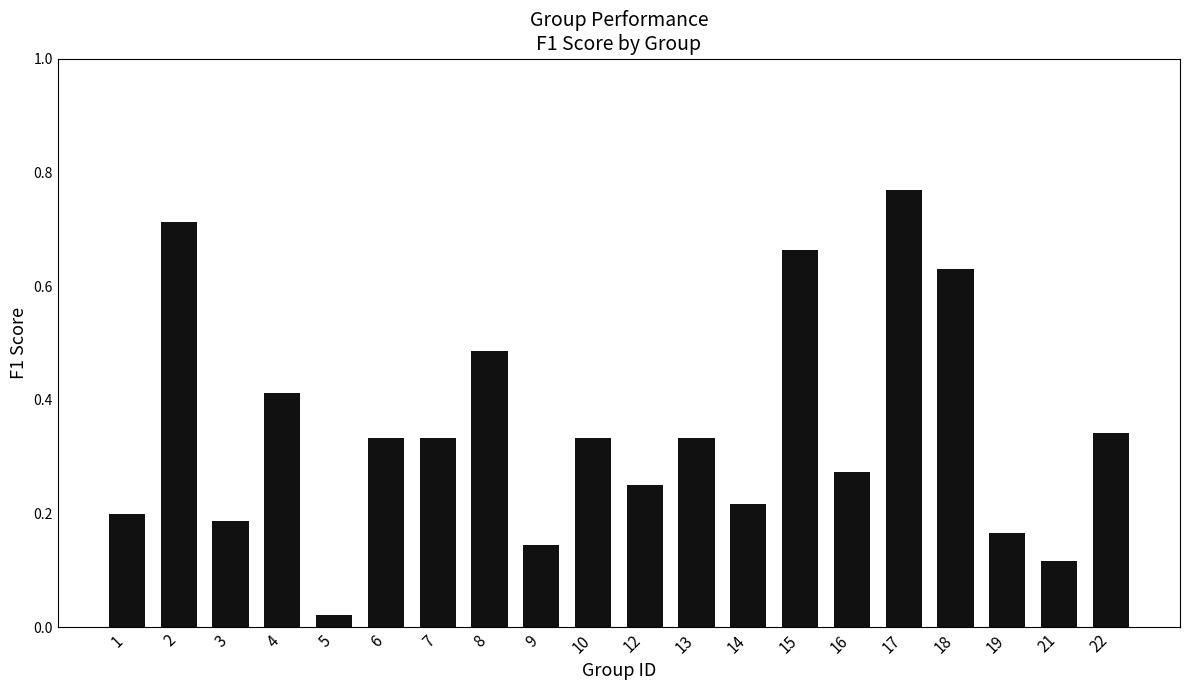

What is the sum of all values?

6.9